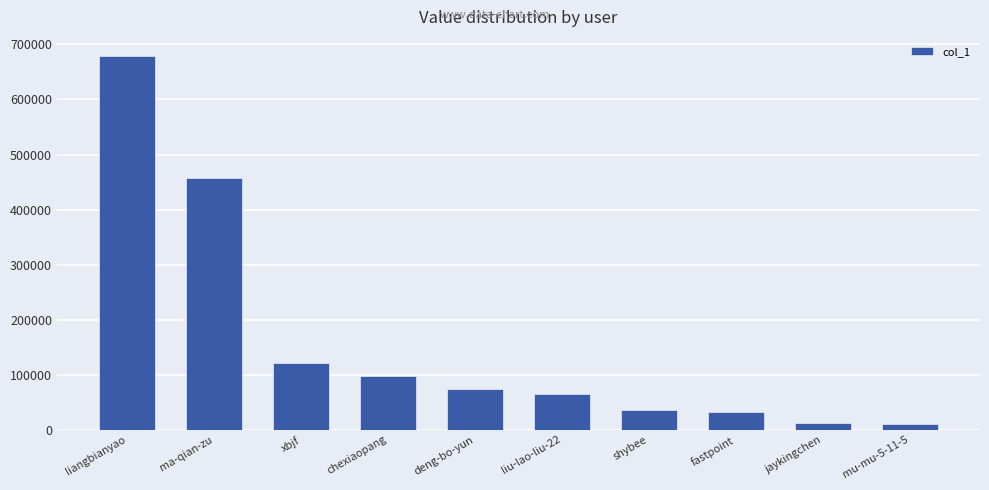

What is the value of the 3rd bar from the left?

120690